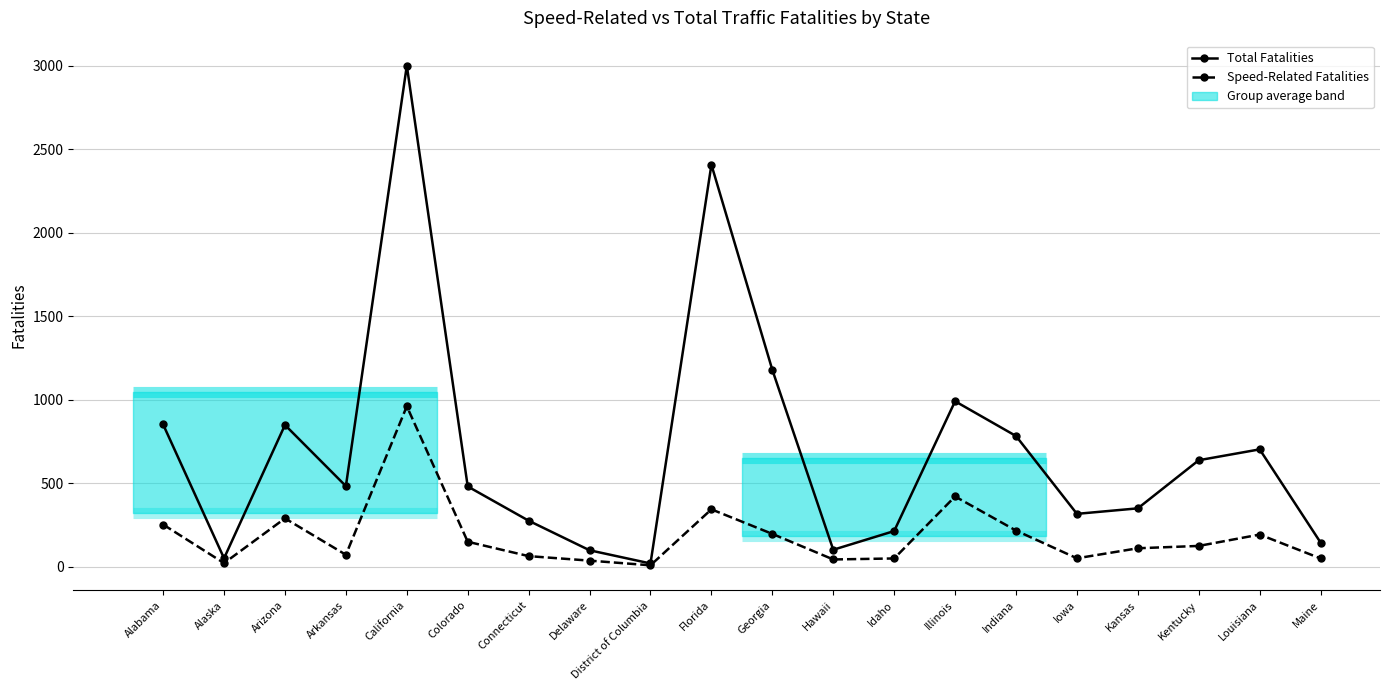

What is the label of the 16th point from the left?

Iowa